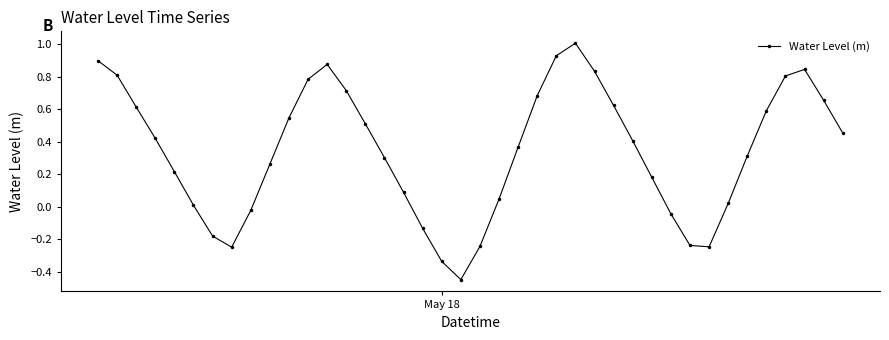

What is the maximum value shown in the chart?

1.0